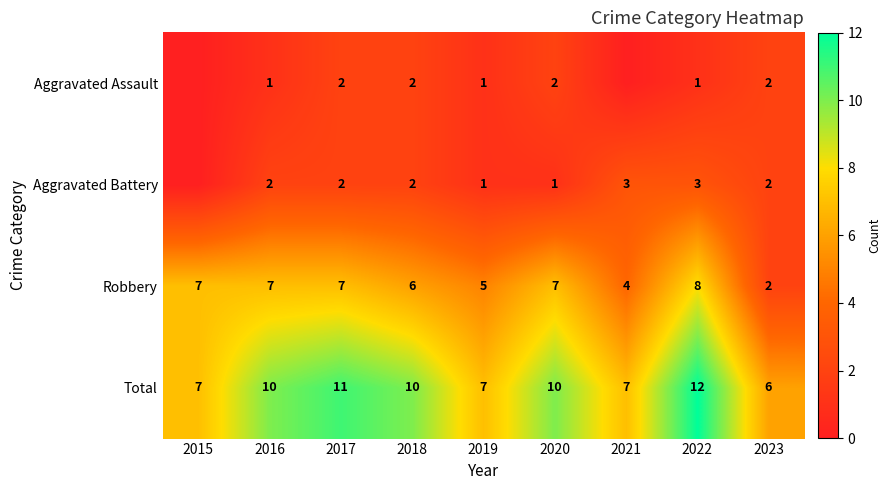

True or false: Robbery has a value of 8 at 2018.

False